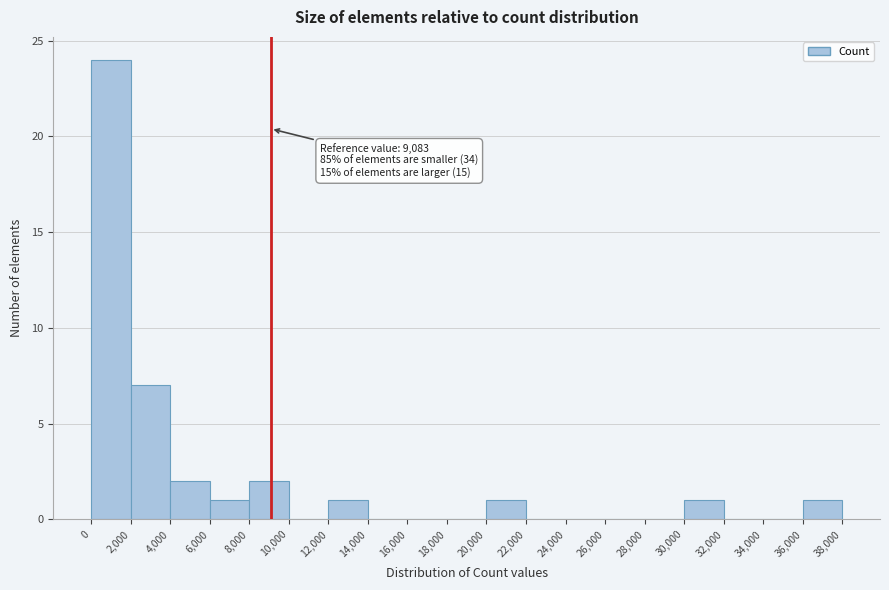

Over which range of the x-axis is the bar tallest?

0 to 2,000